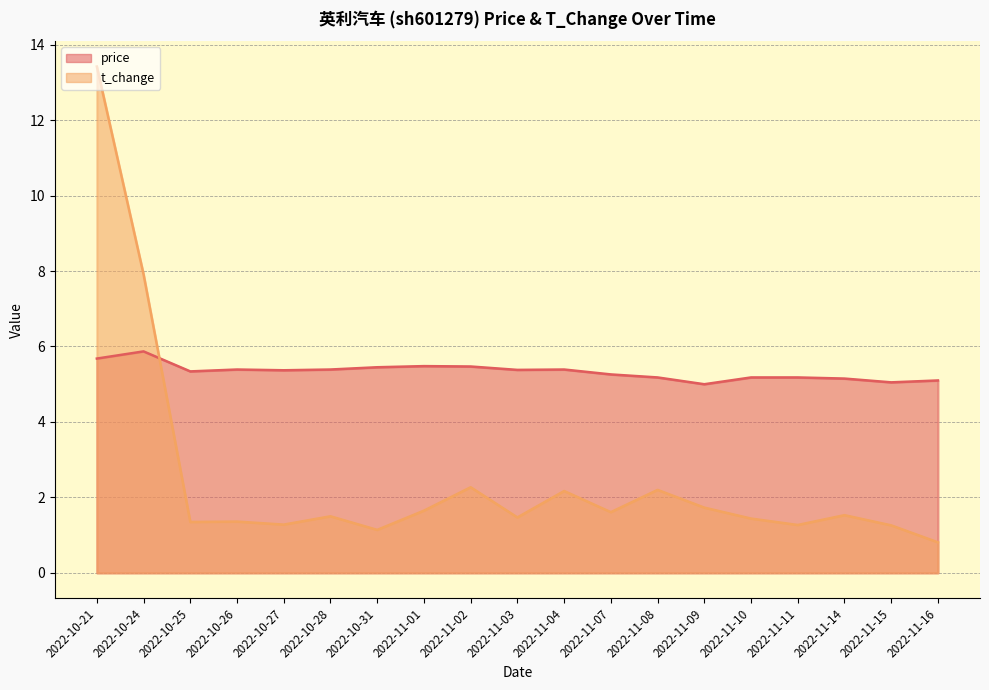

What is the minimum value for price?

5.0